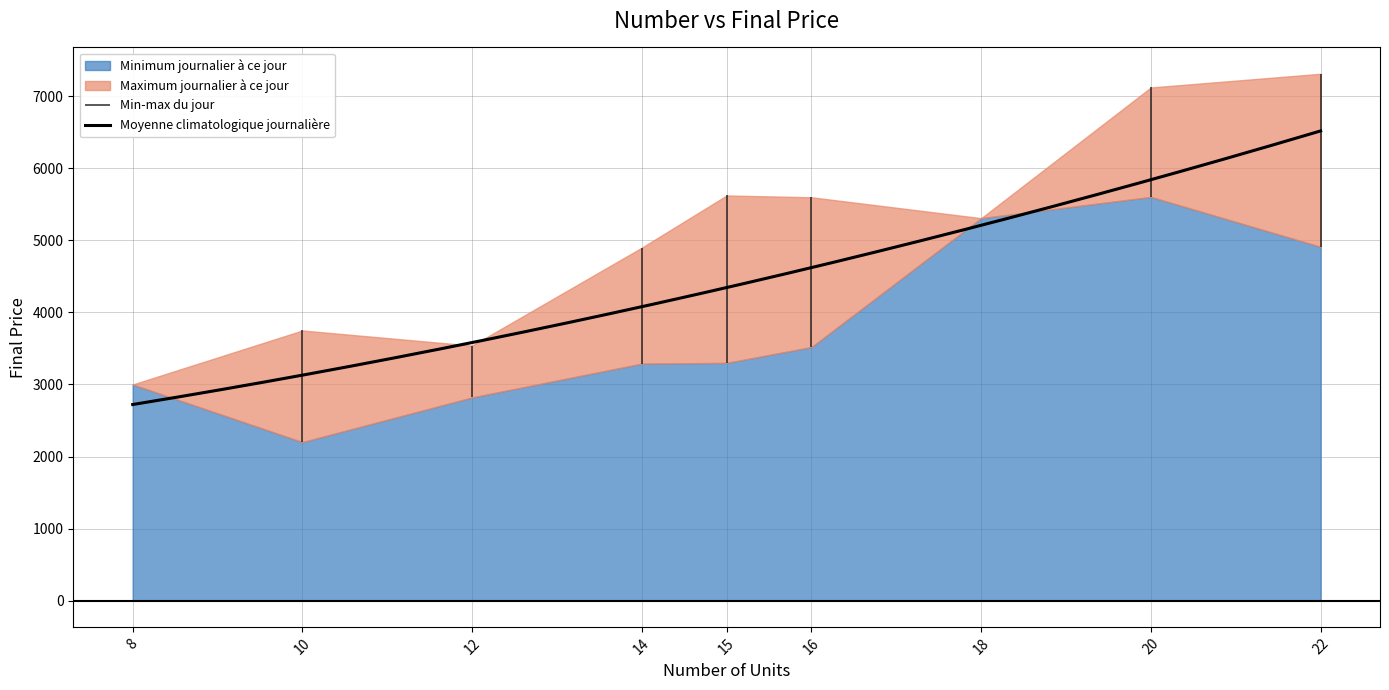

Between 22 and 22, which is larger?

22